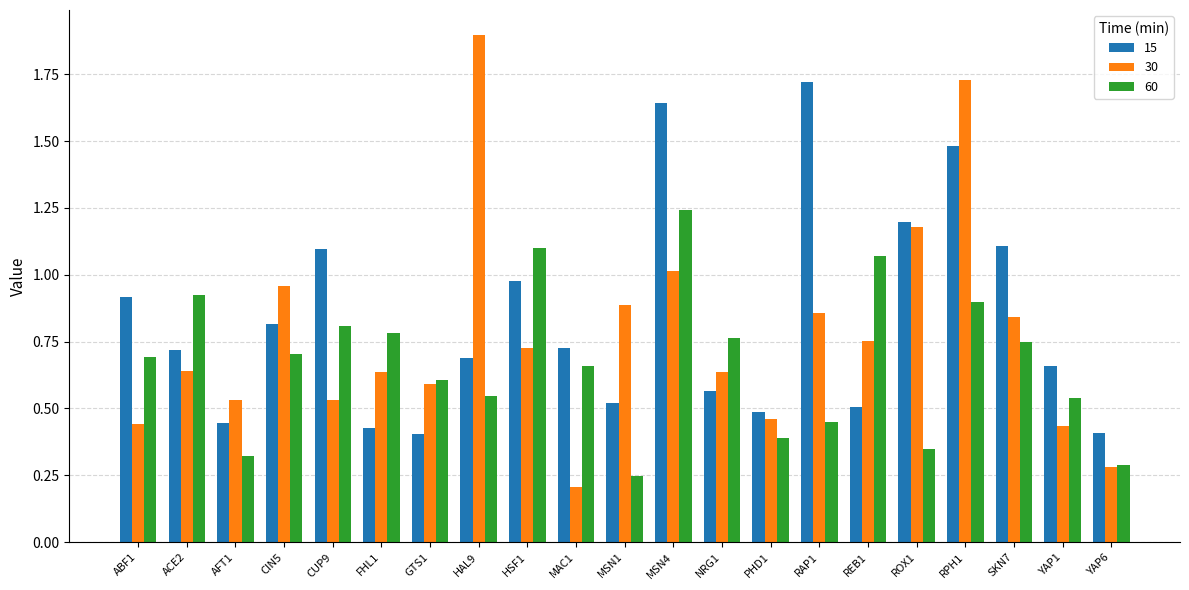

At how many categories does at least one series exceed 0?

21